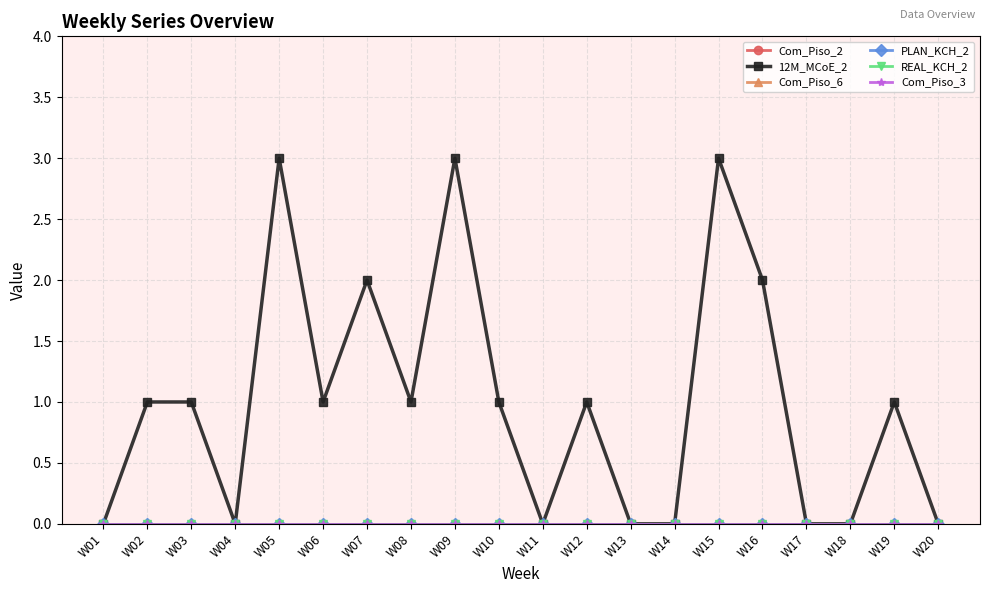

At which category is the sum across all series the highest?

W05